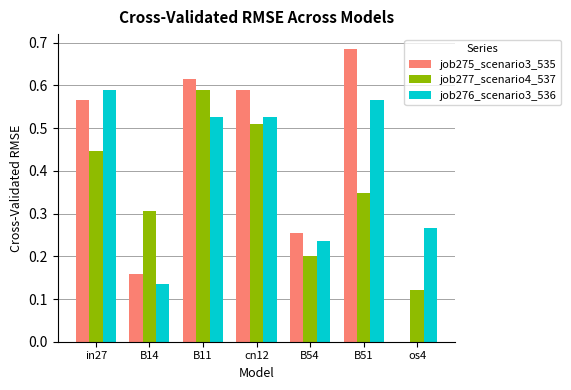

True or false: job276_scenario3_536 has a value of 0.8 at in27.

False